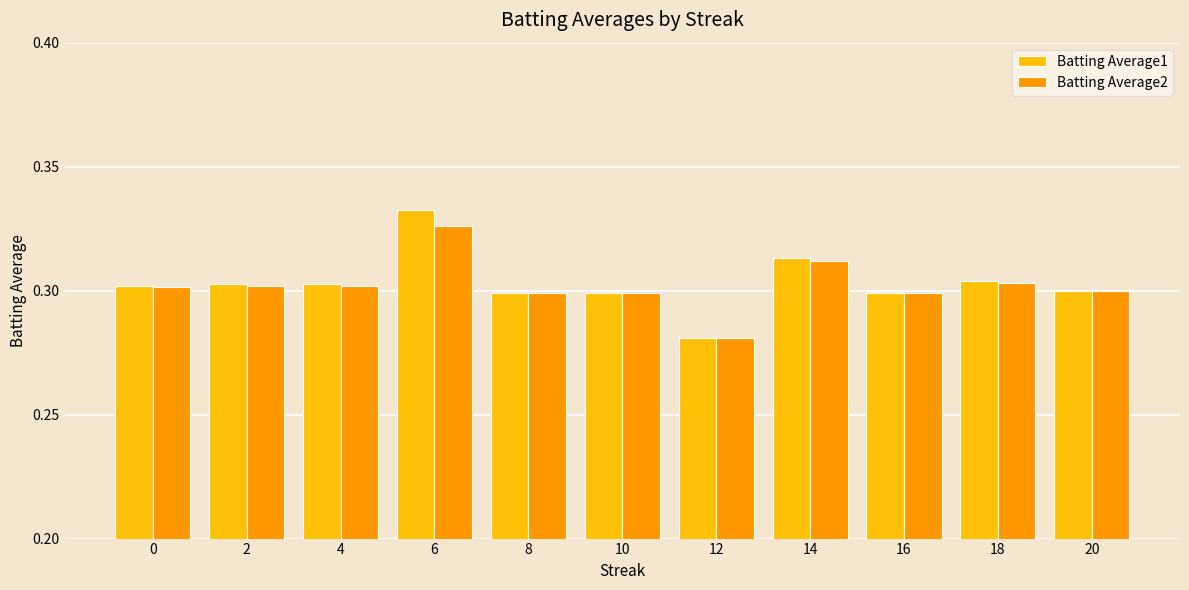

Count the Batting Average2 values in the range 0 to 1.

11